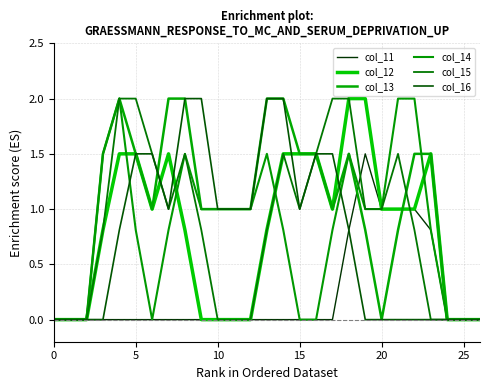

Does the chart display data point markers on the line(s)?

No